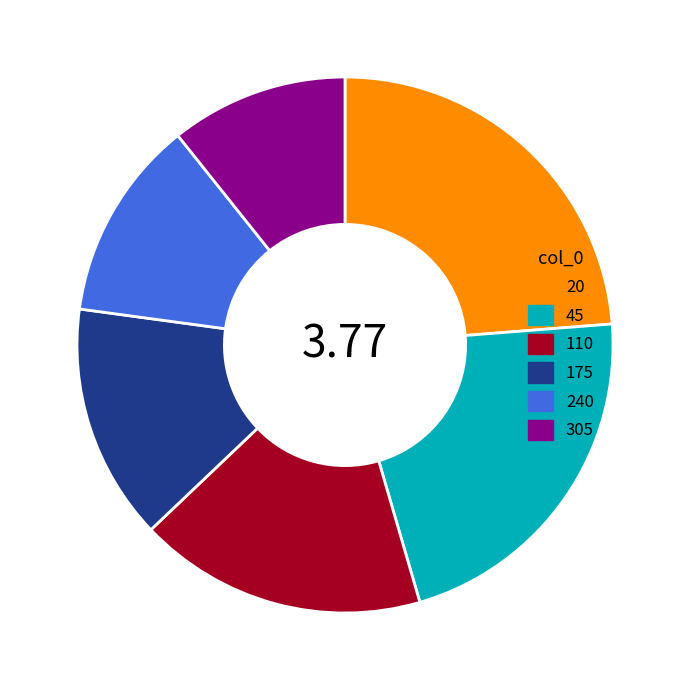

Between 20 and 175, which is larger?

20